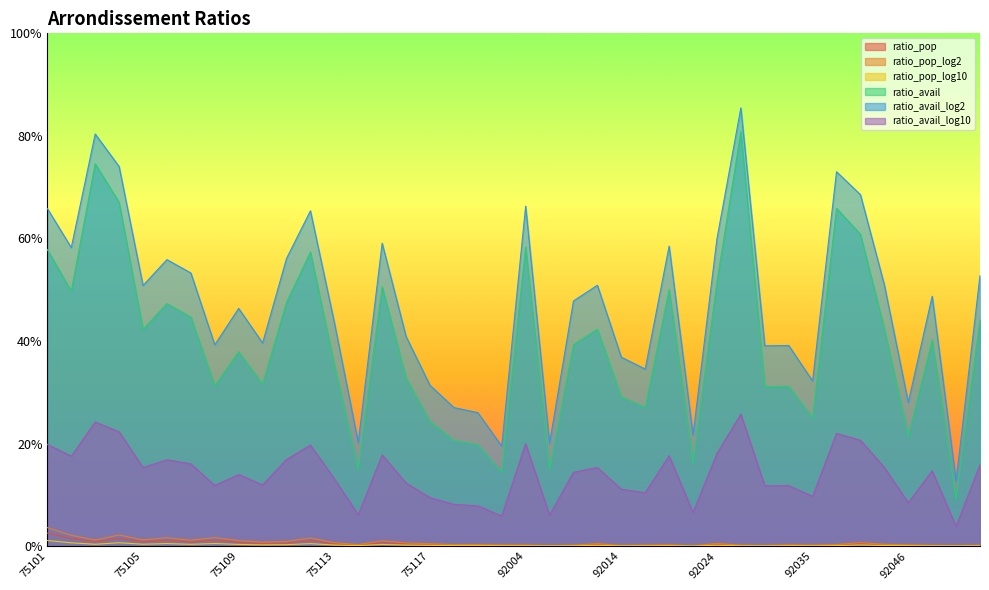

List the labels in order of ratio_avail_log10 value, smallest first.

92049, 75120, 92007, 75114, 92023, 75119, 75118, 92046, 75117, 92035, 92020, 92014, 92026, 92032, 75108, 75110, 75116, 75113, 75109, 92009, 92048, 75105, 92012, 92044, 92050, 75107, 75106, 75111, 75102, 92022, 75115, 92024, 75112, 75101, 92004, 92040, 92036, 75104, 75103, 92025